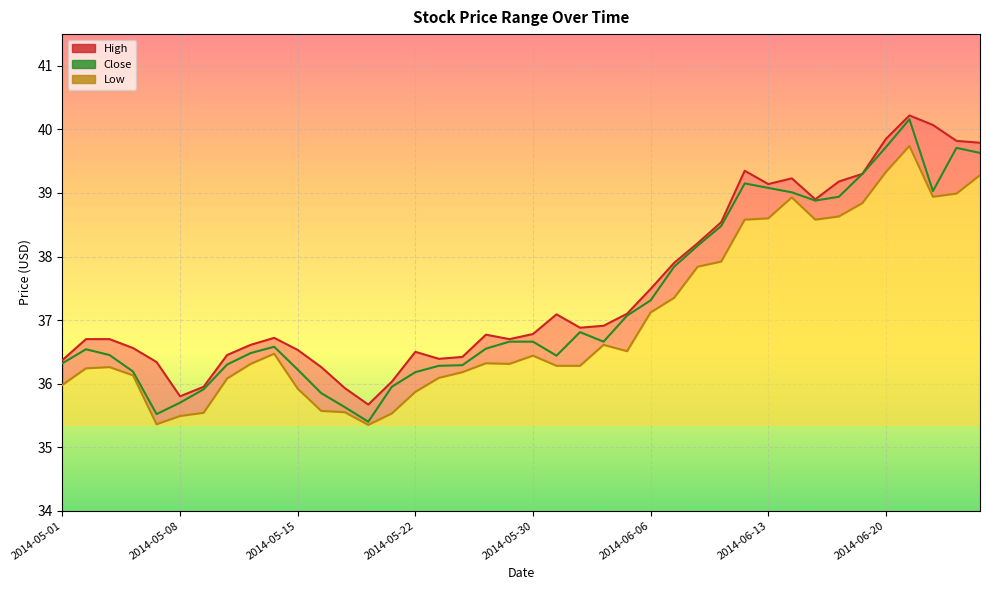

True or false: High Line and Close Line cross at least once.

False